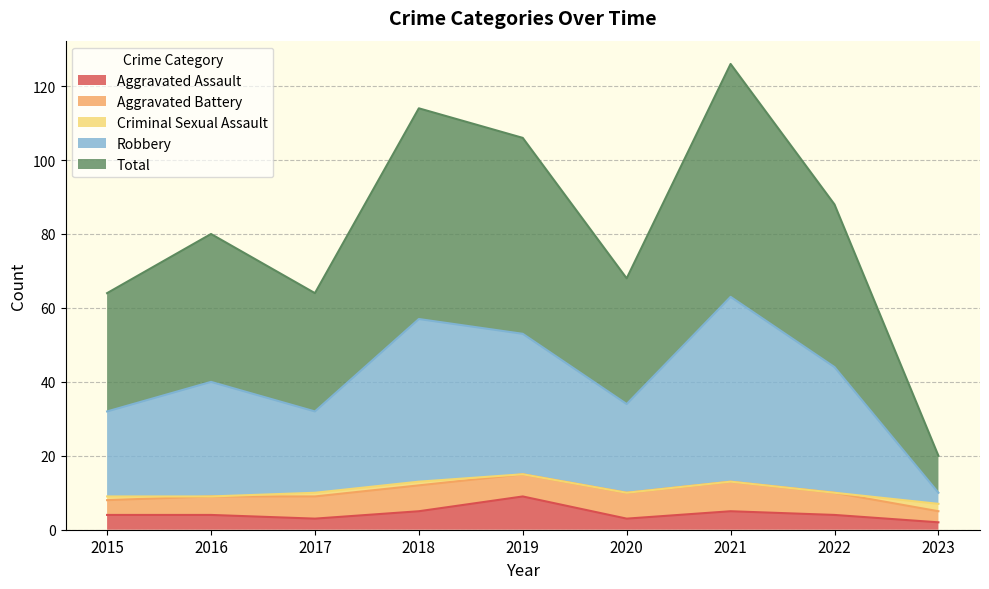

What is the sum of the Aggravated Assault values at 2017 and 2021?

8